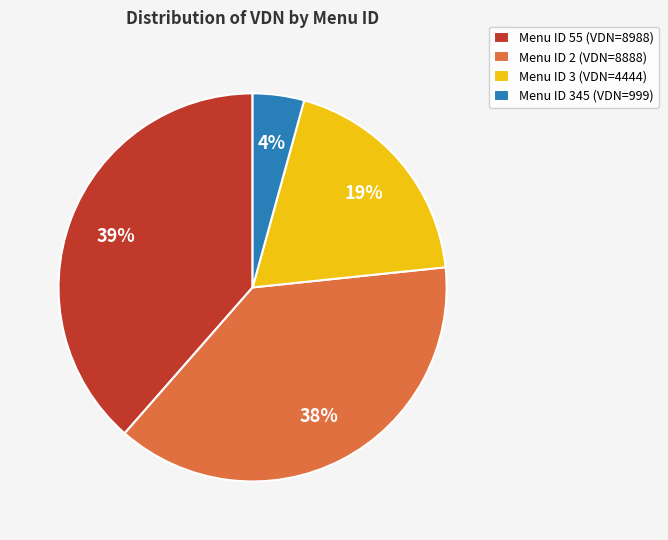

What is the ratio of the value at Menu ID 3 (VDN=4444) to the value at Menu ID 55 (VDN=8988)?

0.5